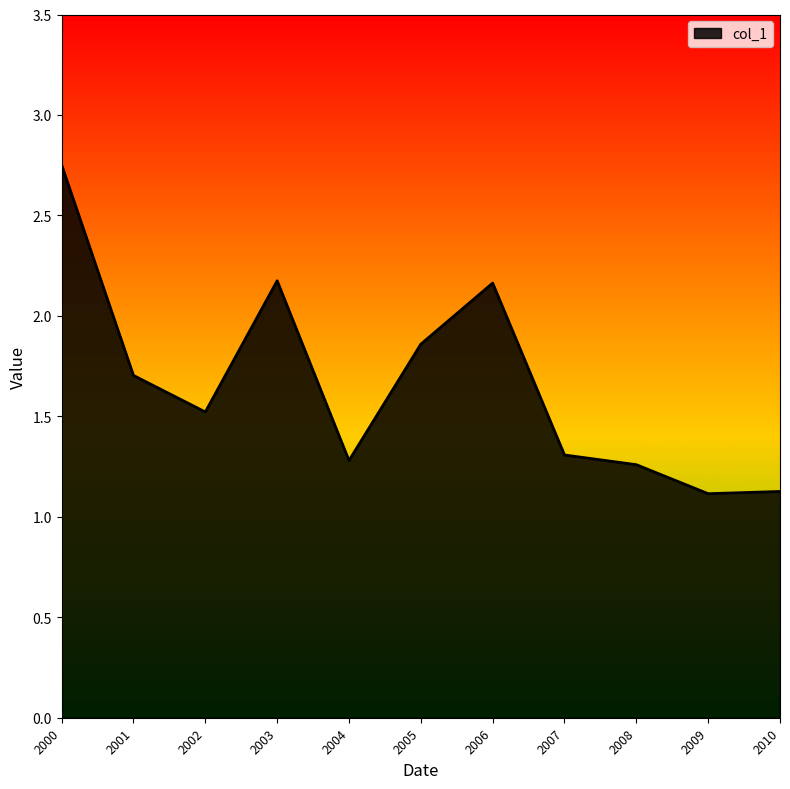

Count the number of categories in the chart.

11